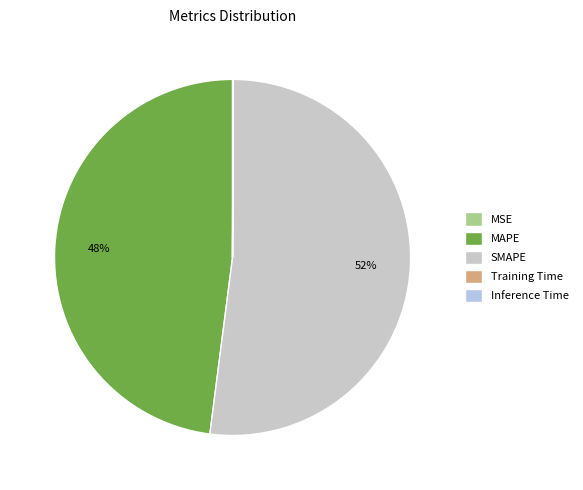

Which category has the smallest portion of the pie?

MSE